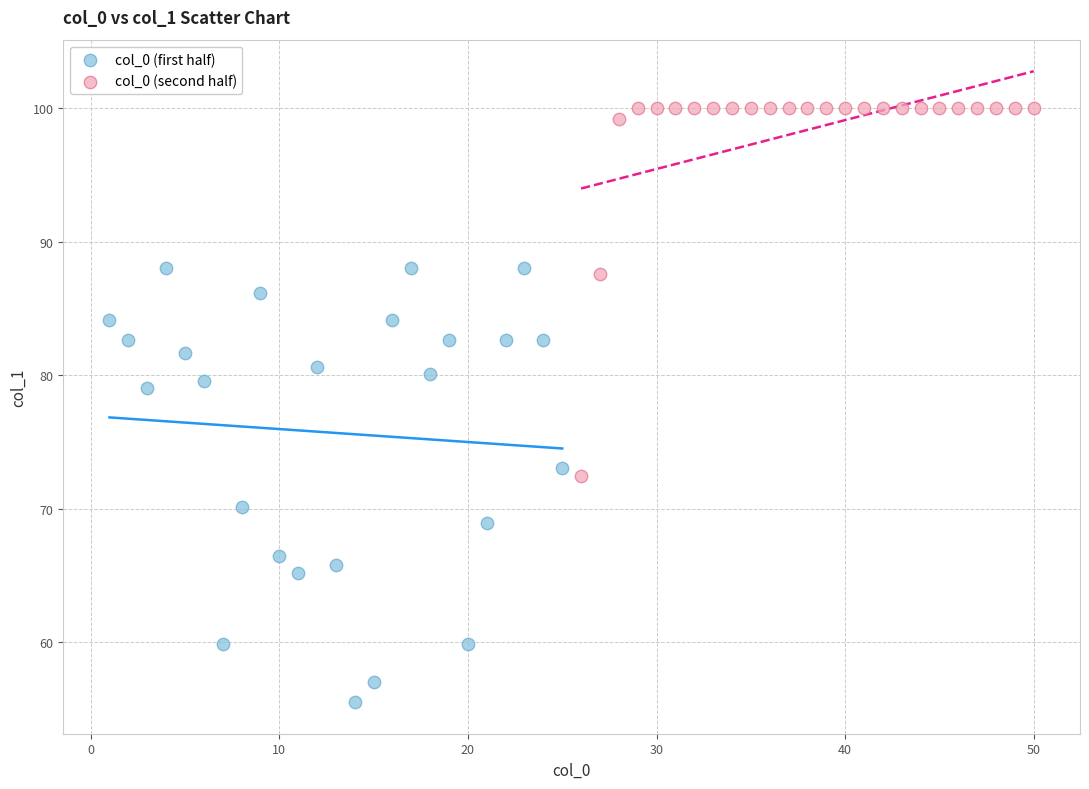

Which series contains the highest Y value?

col_0 (second half)